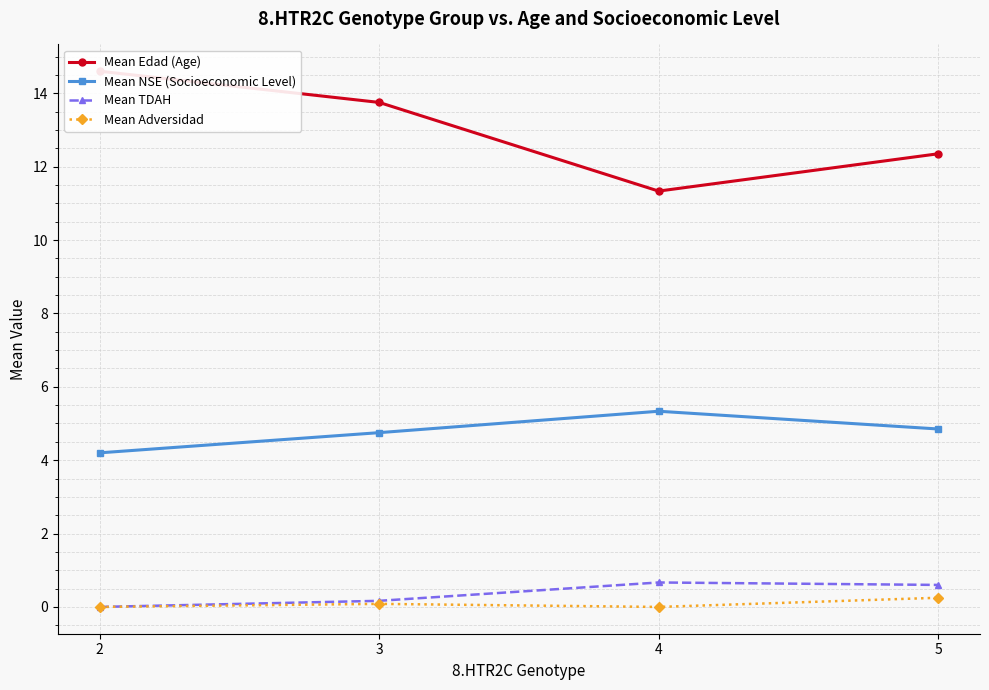

In Mean TDAH, how many points are higher than both neighbors (excluding endpoints)?

1